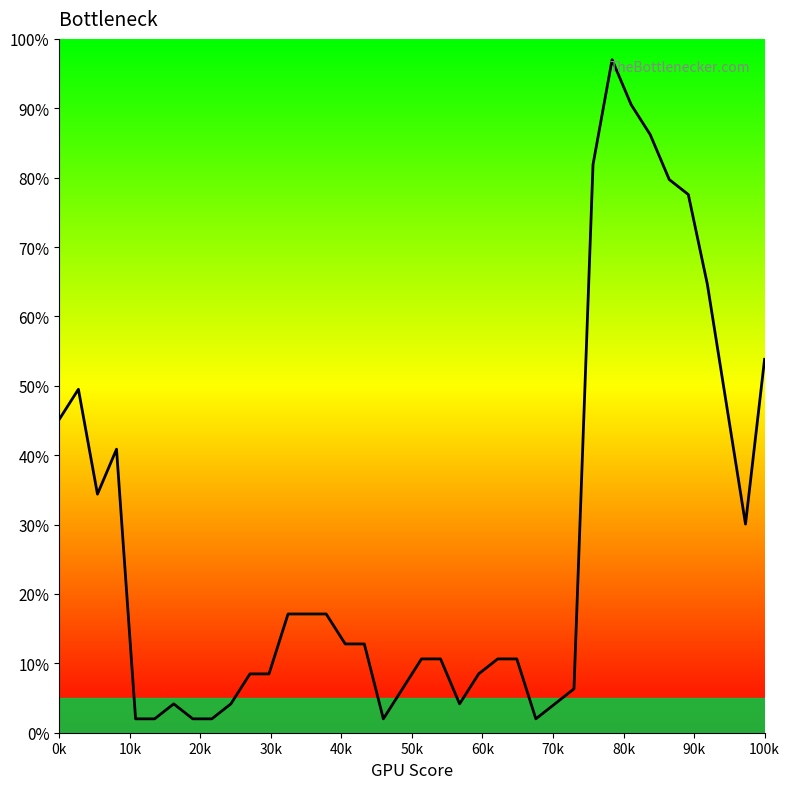

What is the change in value from 26 to 37?

+49.7